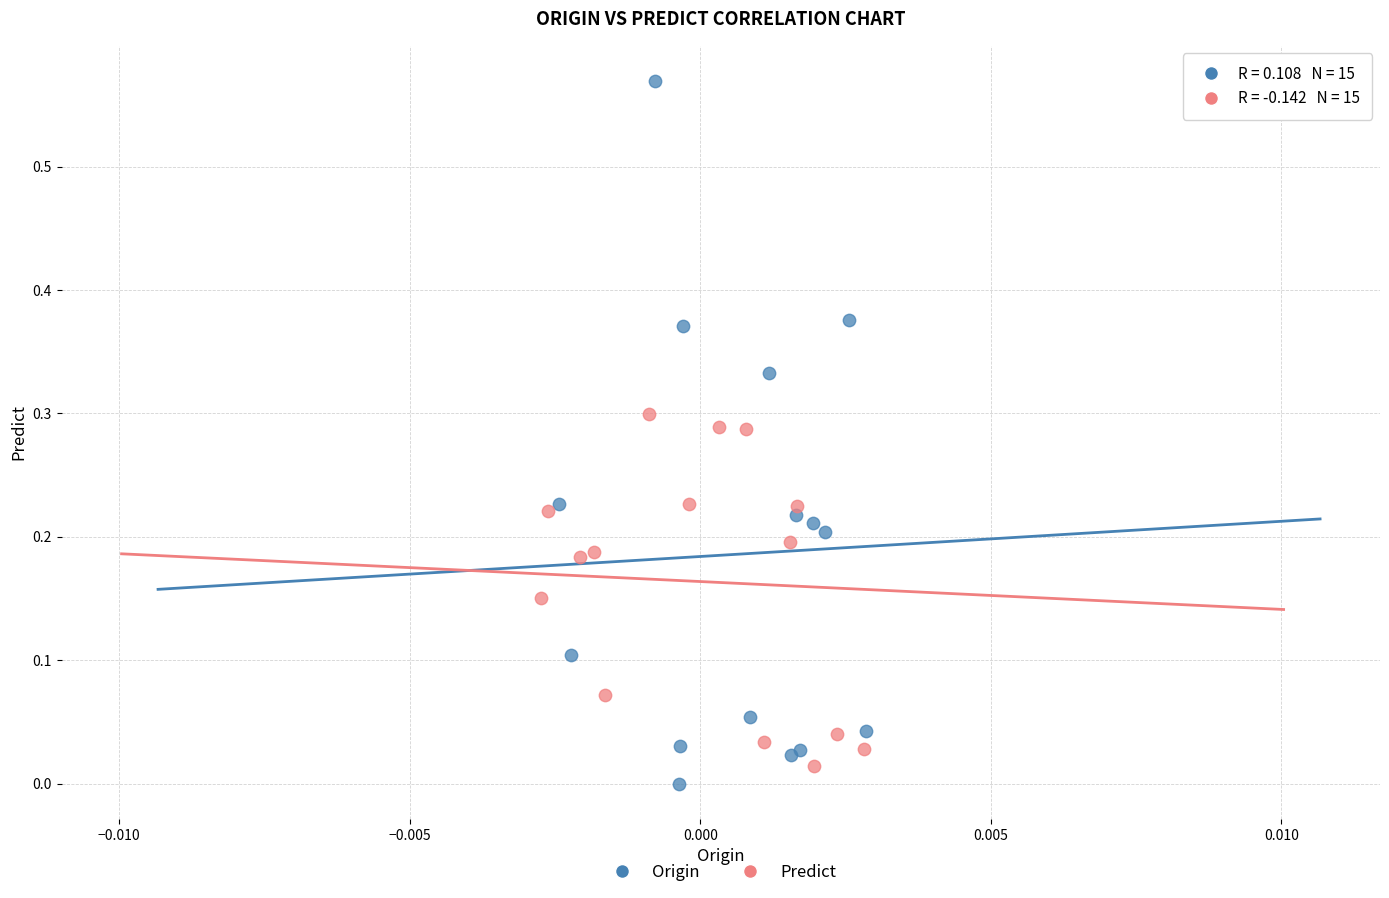

Which series has the largest Y range (max minus min)?

Origin